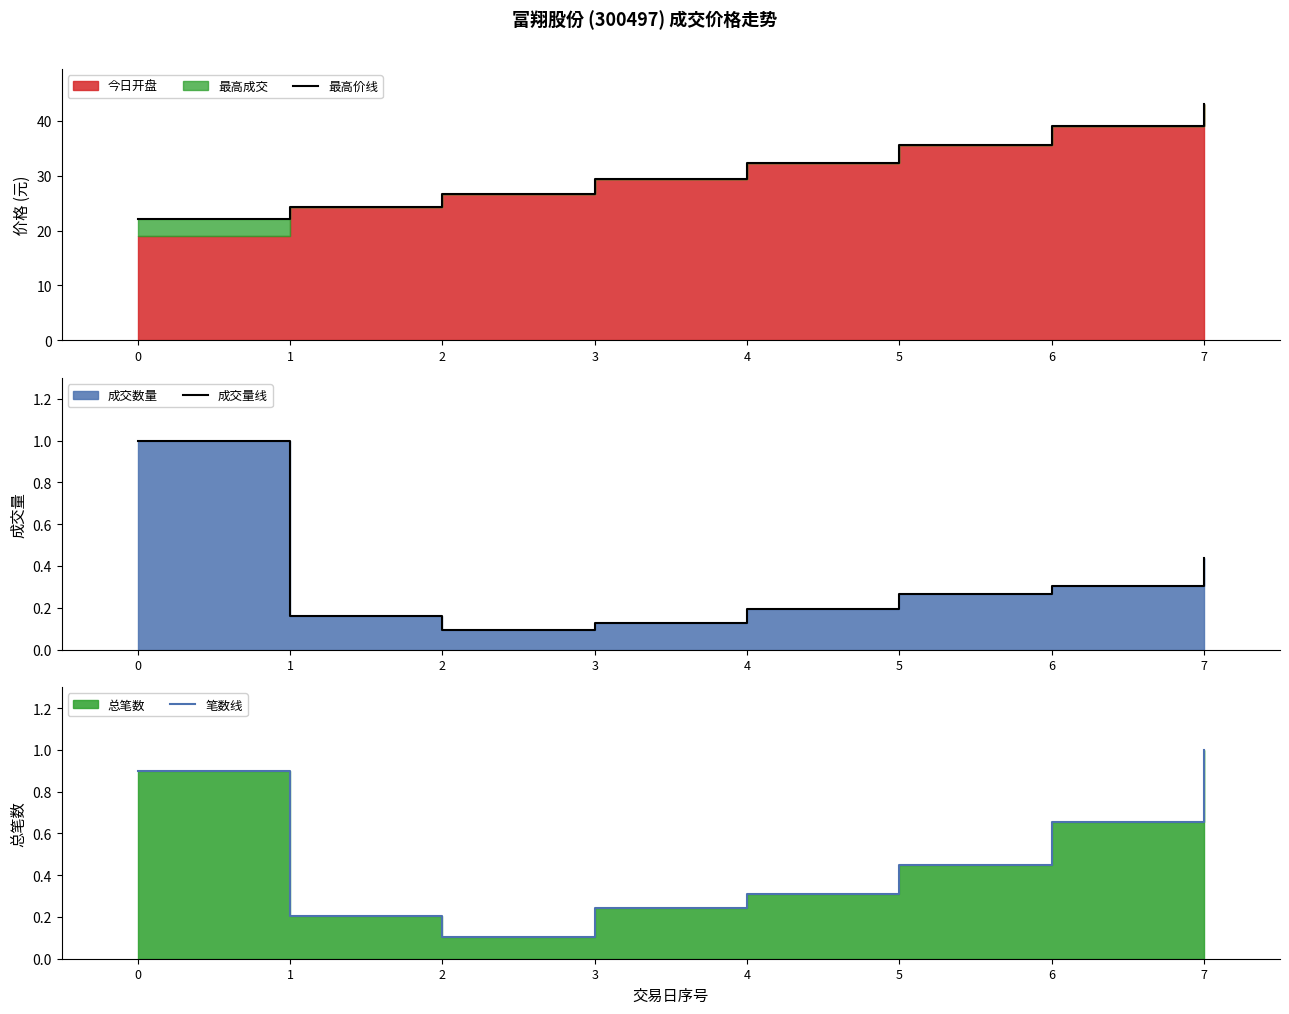

Does the chart display data point markers on the line(s)?

No